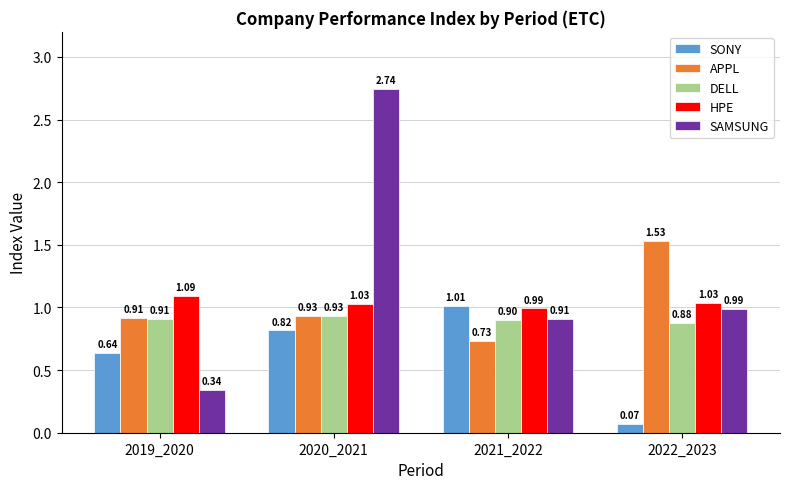

What is the sum of all APPL values?

4.1